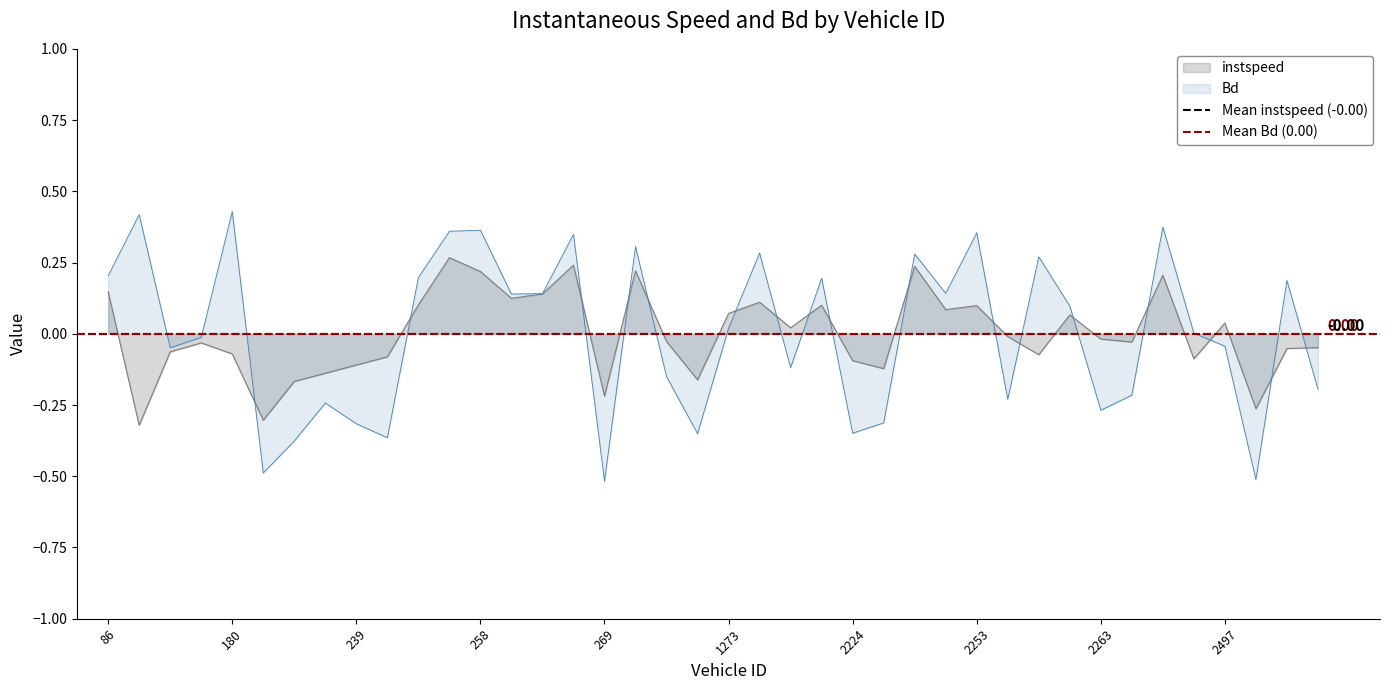

At which category does instspeed reach its first local peak?

166